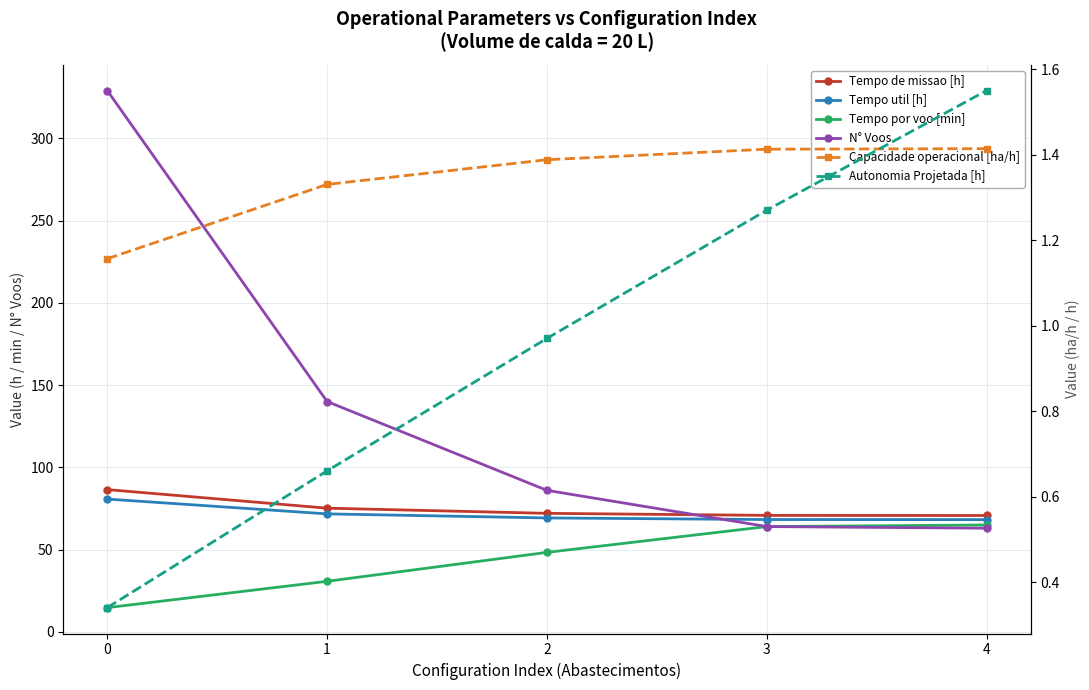

At which label does Tempo de missao [h] reach its minimum?

4